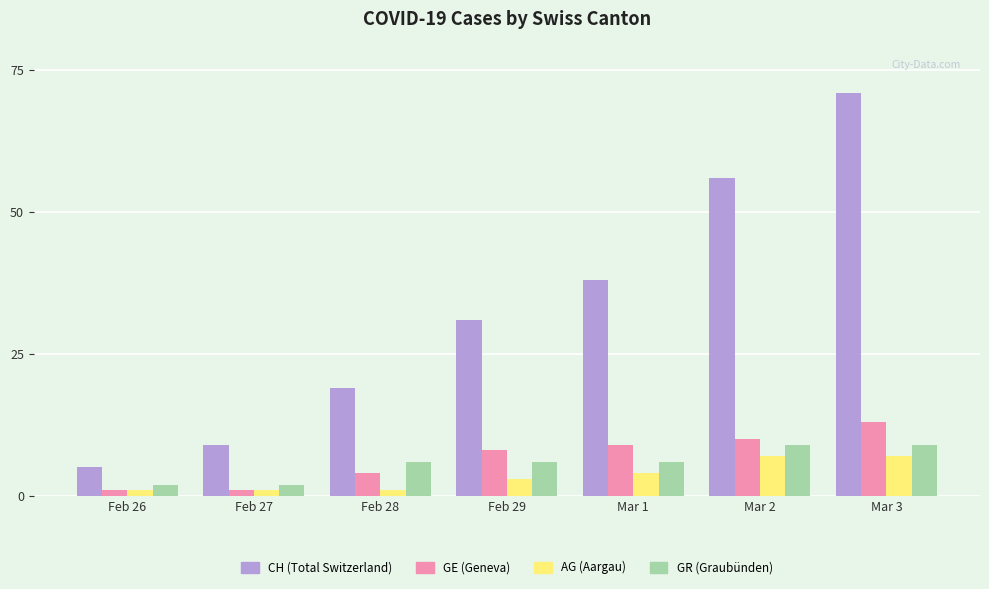

Which category has the highest value across all series?

Mar 3